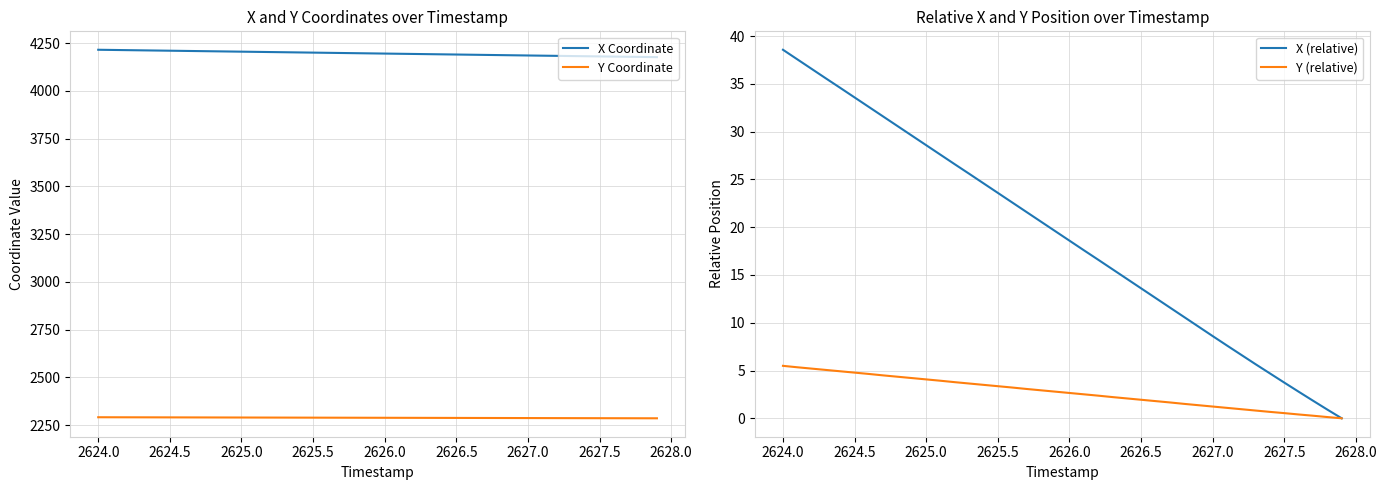

What is the maximum value for X Coordinate?

4215.8